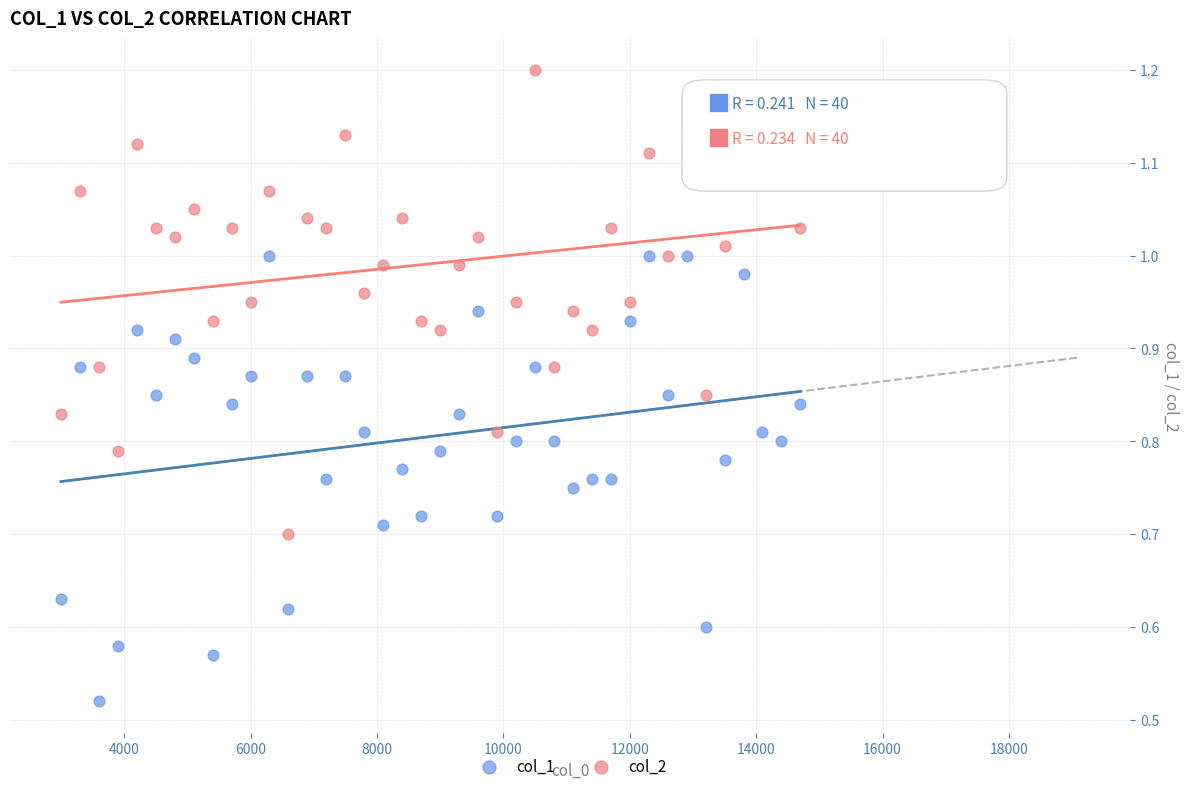

Across all data points, what is the range of X values (max minus min)?

11700.0